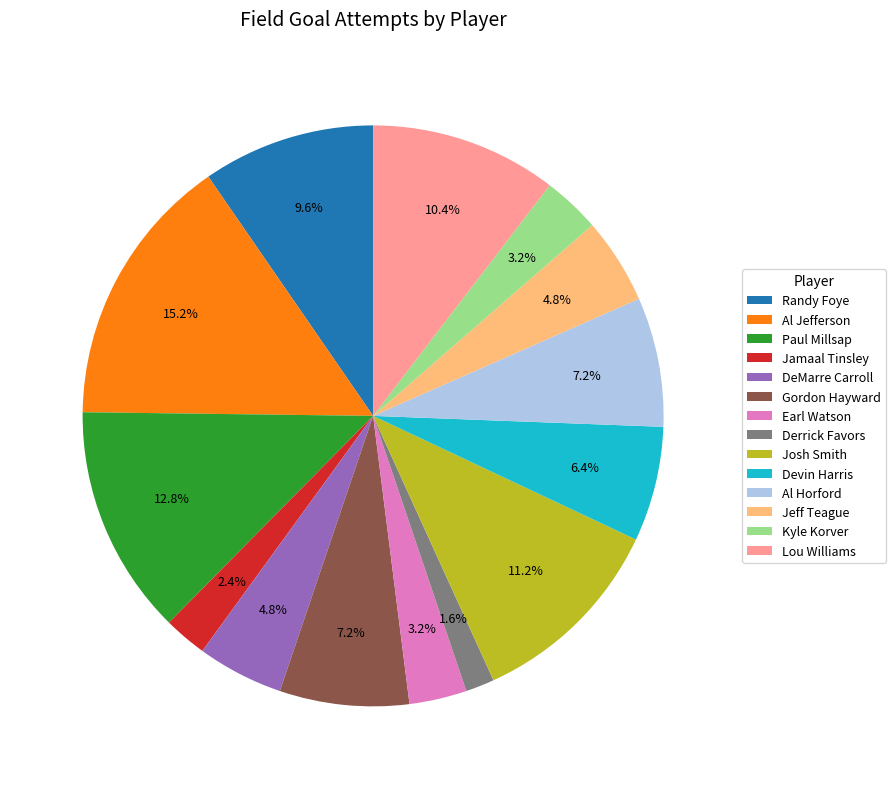

True or false: DeMarre Carroll accounts for 10% of the total.

False